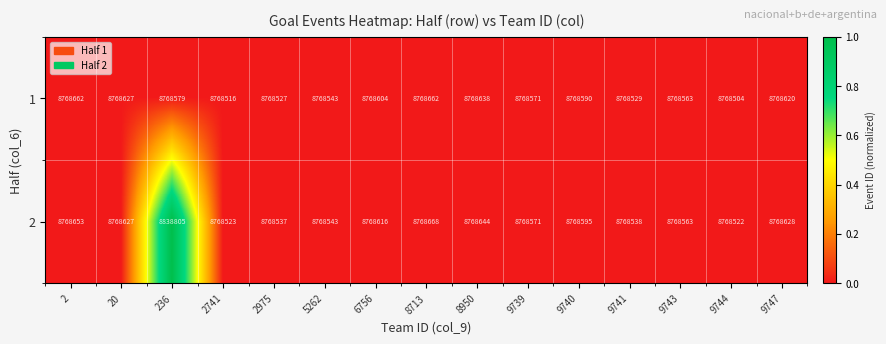

What is the smallest value displayed?

8768504